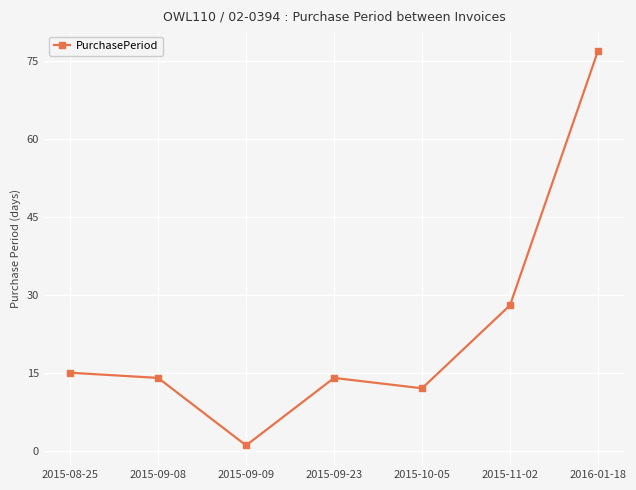

What is the maximum value shown in the chart?

77